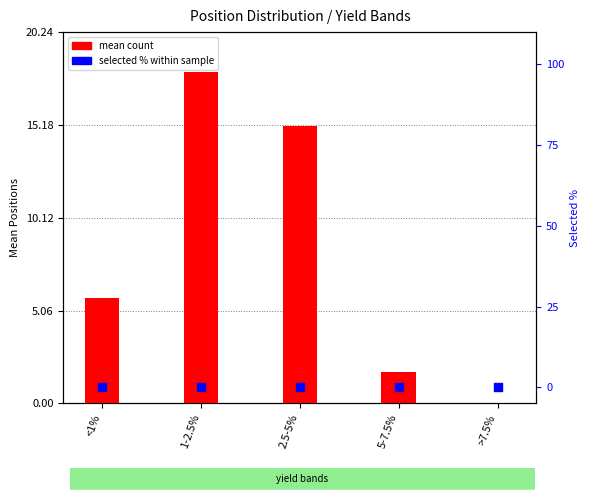

Which series contains the lowest Y value?

mean count